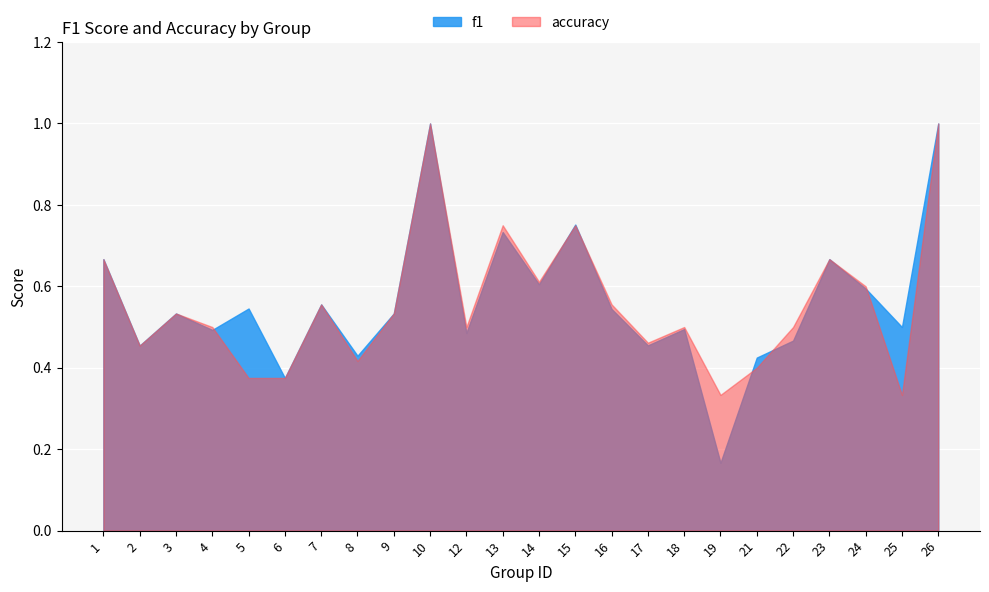

Which category has the lowest value in the f1 series?

19